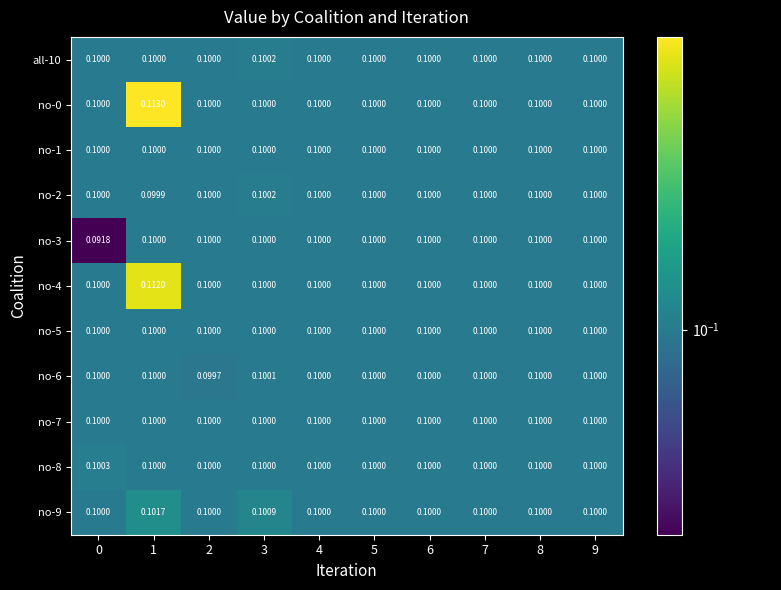

Reading left to right, what are all the values shown in this chart?

all-10: 0=0.1	1=0.1	2=0.1	3=0.1	4=0.1	5=0.1	6=0.1	7=0.1	8=0.1	9=0.1
no-0: 0=0.1	1=0.1	2=0.1	3=0.1	4=0.1	5=0.1	6=0.1	7=0.1	8=0.1	9=0.1
no-1: 0=0.1	1=0.1	2=0.1	3=0.1	4=0.1	5=0.1	6=0.1	7=0.1	8=0.1	9=0.1
no-2: 0=0.1	1=0.1	2=0.1	3=0.1	4=0.1	5=0.1	6=0.1	7=0.1	8=0.1	9=0.1
no-3: 0=0.1	1=0.1	2=0.1	3=0.1	4=0.1	5=0.1	6=0.1	7=0.1	8=0.1	9=0.1
no-4: 0=0.1	1=0.1	2=0.1	3=0.1	4=0.1	5=0.1	6=0.1	7=0.1	8=0.1	9=0.1
no-5: 0=0.1	1=0.1	2=0.1	3=0.1	4=0.1	5=0.1	6=0.1	7=0.1	8=0.1	9=0.1
no-6: 0=0.1	1=0.1	2=0.1	3=0.1	4=0.1	5=0.1	6=0.1	7=0.1	8=0.1	9=0.1
no-7: 0=0.1	1=0.1	2=0.1	3=0.1	4=0.1	5=0.1	6=0.1	7=0.1	8=0.1	9=0.1
no-8: 0=0.1	1=0.1	2=0.1	3=0.1	4=0.1	5=0.1	6=0.1	7=0.1	8=0.1	9=0.1
no-9: 0=0.1	1=0.1	2=0.1	3=0.1	4=0.1	5=0.1	6=0.1	7=0.1	8=0.1	9=0.1